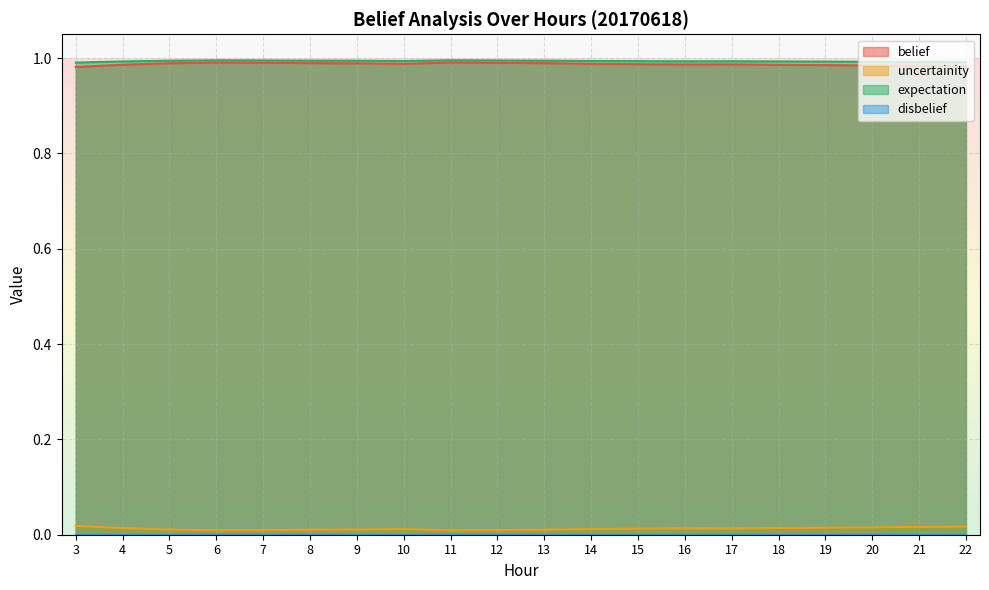

Reading left to right, extract all data points from this chart.

belief: 1.0	1.0	1.0	1.0	1.0	1.0	1.0	1.0	1.0	1.0	1.0	1.0	1.0	1.0	1.0	1.0	1.0	1.0	1.0	1.0
uncertainity: 0.0	0.0	0.0	0.0	0.0	0.0	0.0	0.0	0.0	0.0	0.0	0.0	0.0	0.0	0.0	0.0	0.0	0.0	0.0	0.0
expectation: 1.0	1.0	1.0	1.0	1.0	1.0	1.0	1.0	1.0	1.0	1.0	1.0	1.0	1.0	1.0	1.0	1.0	1.0	1.0	1.0